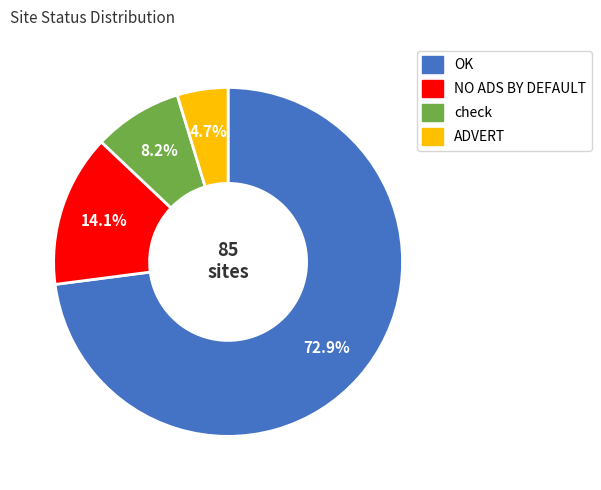

Rank the categories by value from lowest to highest.

ADVERT, check, NO ADS BY DEFAULT, OK